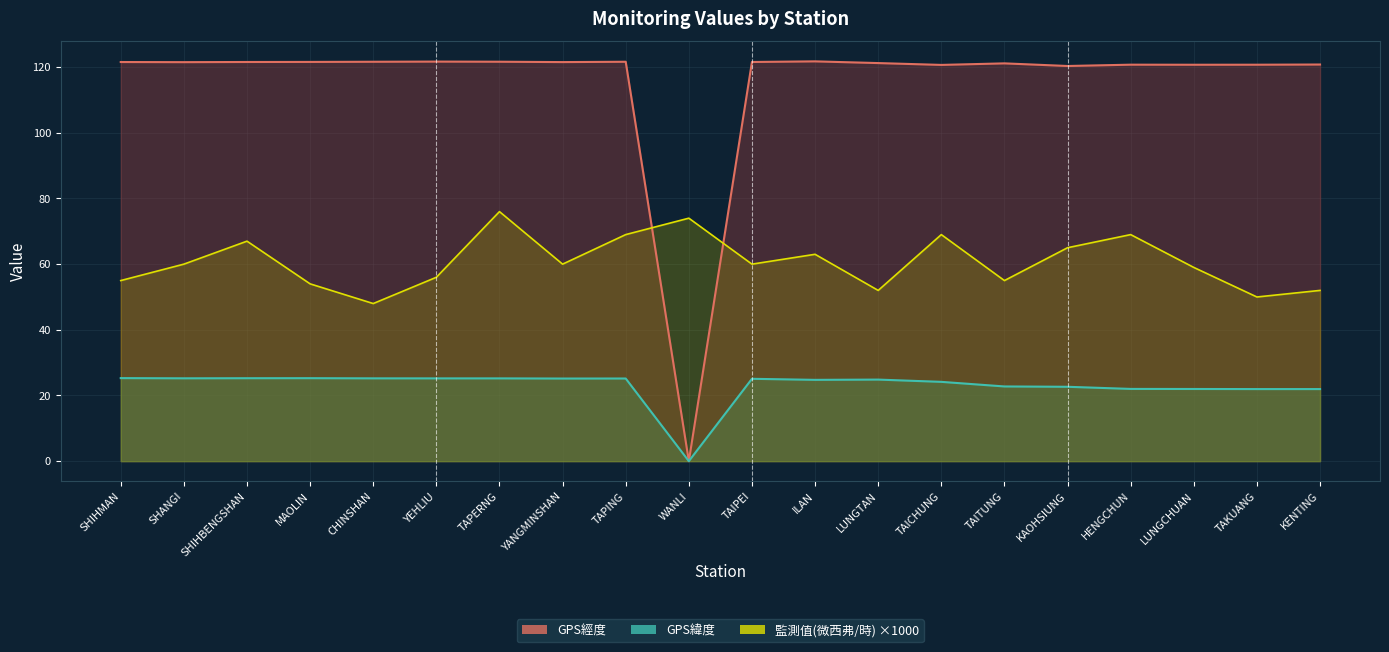

Is the value of 監測值(×1000) at TAKUANG greater than the value of GPS緯度 (line) at TAITUNG?

Yes